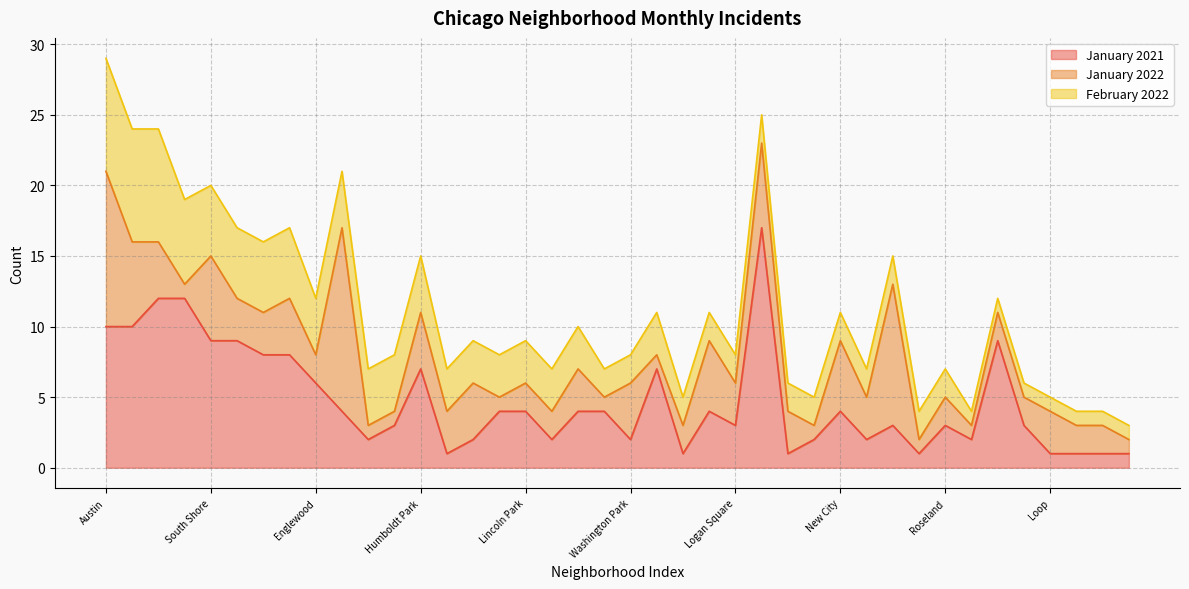

What is the total value across all series at Chicago Lawn?

16